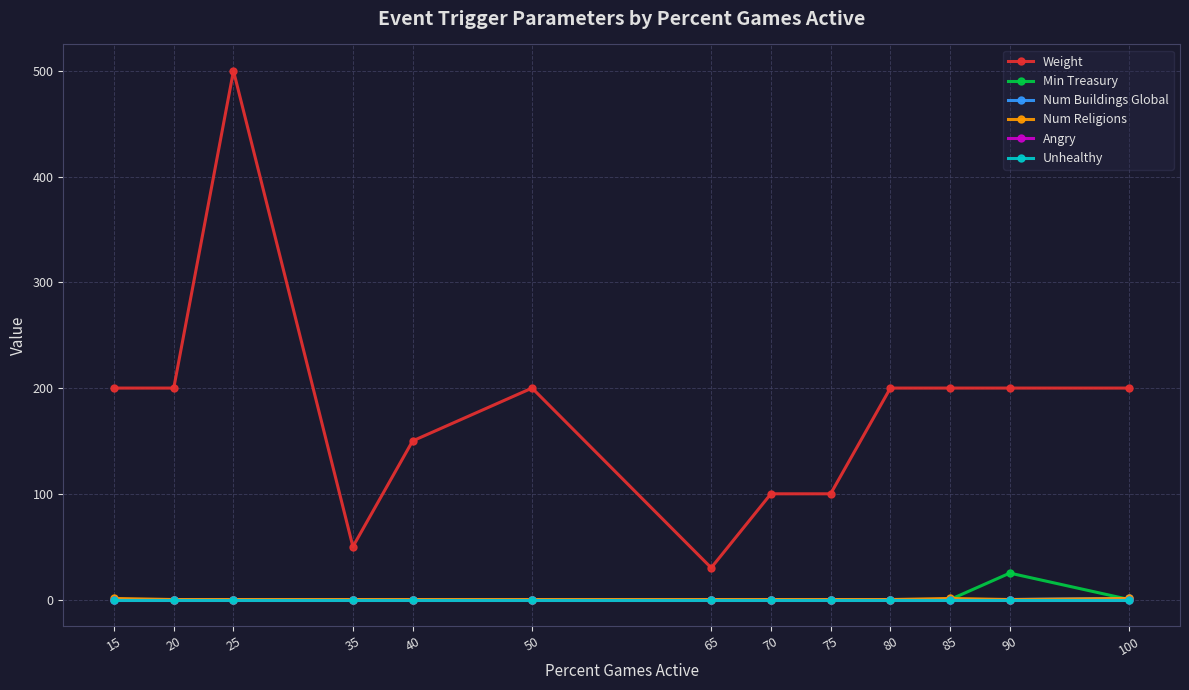

The Weight series shows 200 at 90. True or false?

True